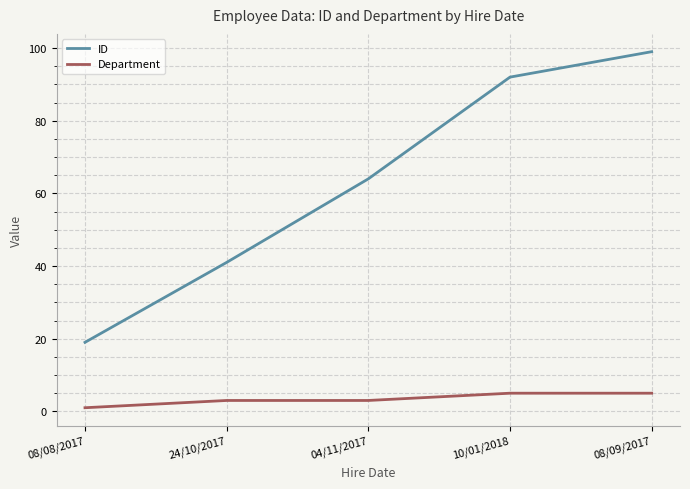

What is the maximum value shown in the chart?

99